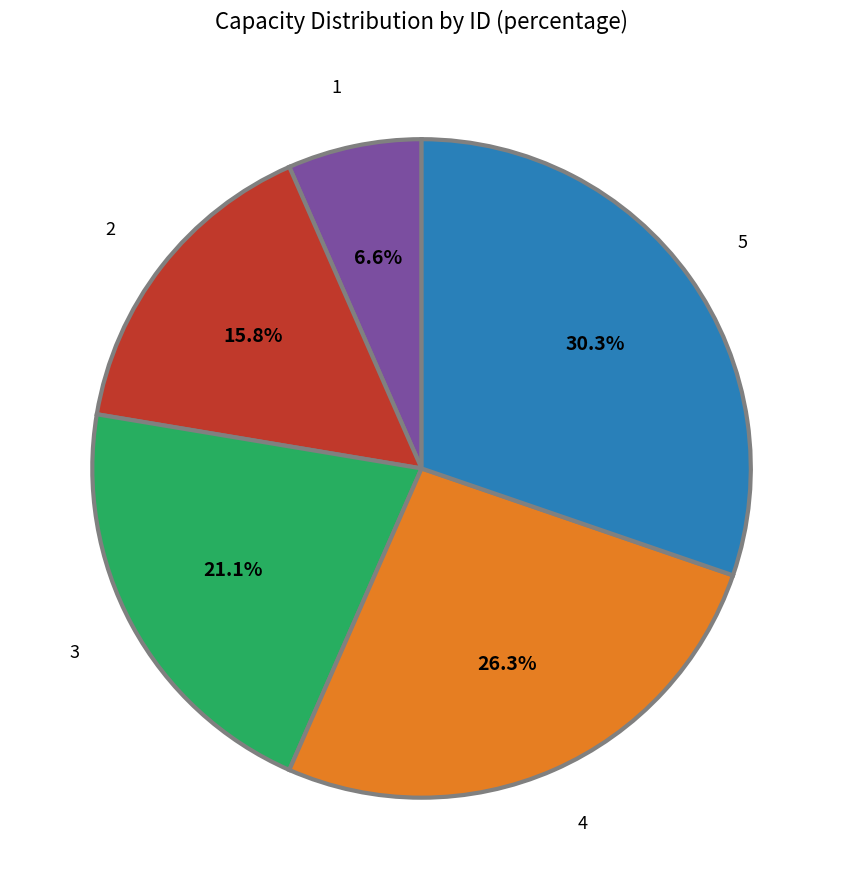

Does 3 represent more than half of the total?

No